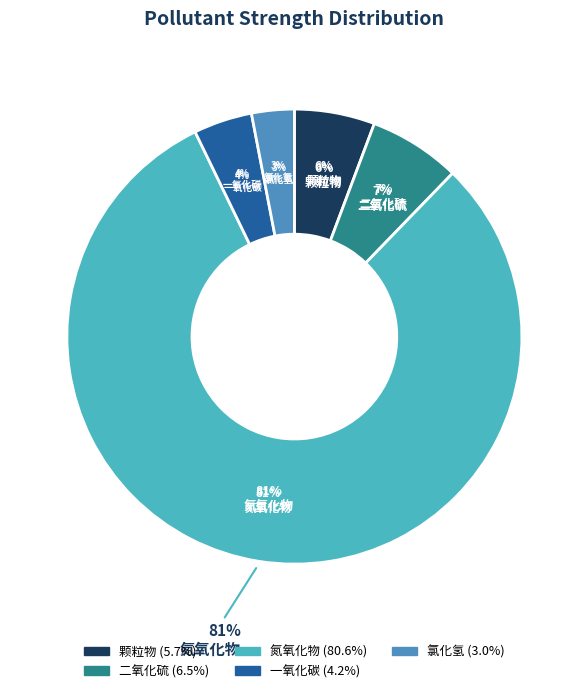

Does any single category account for the majority?

No